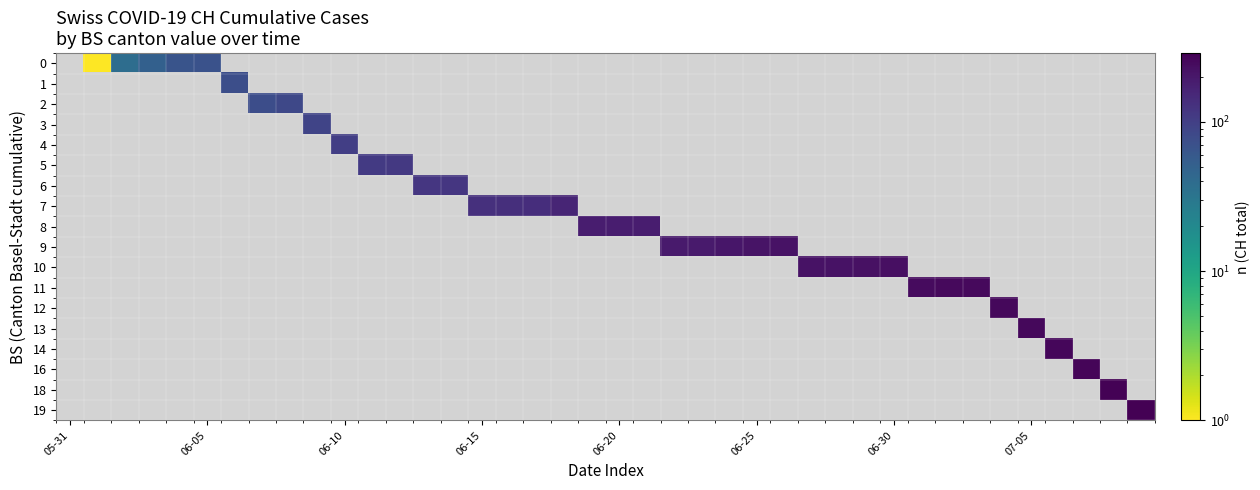

What is the maximum value shown in the chart?

288.0